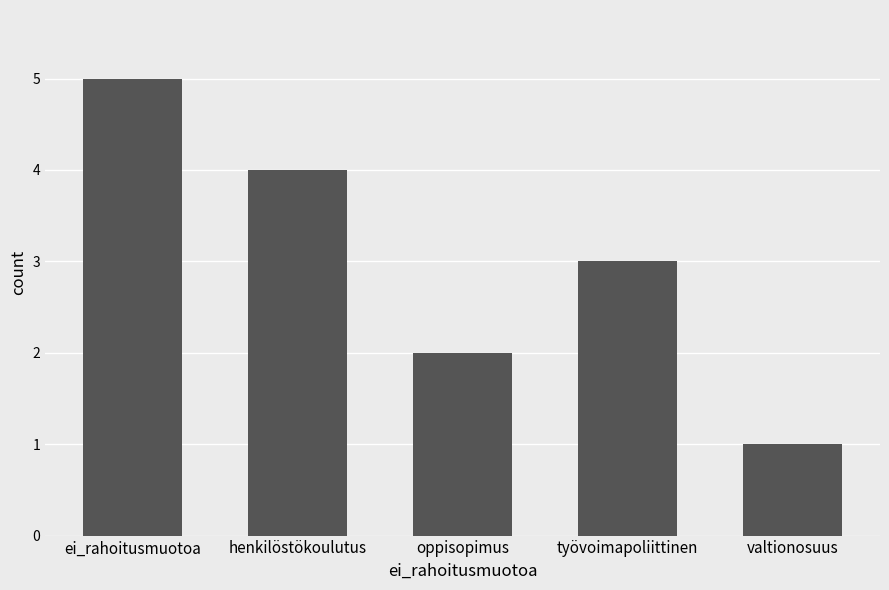

Between oppisopimus and valtionosuus, which is larger?

oppisopimus